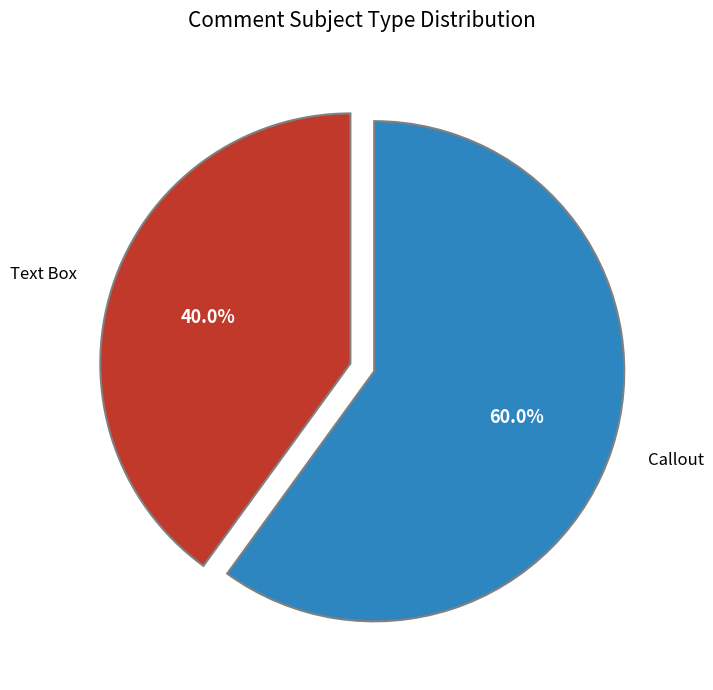

What is the smallest slice in the pie chart?

Text Box